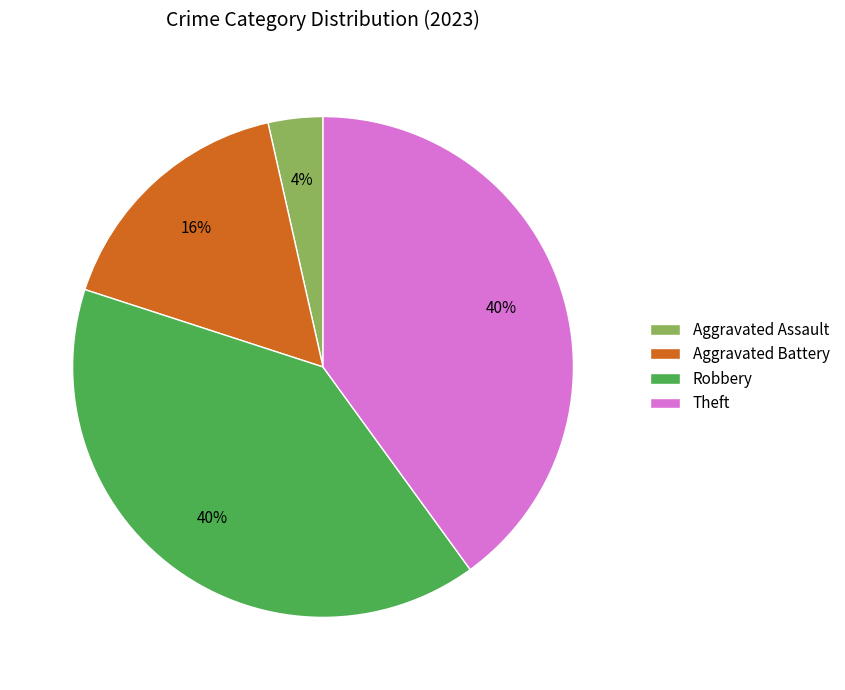

What is the ratio of the value at Aggravated Assault to the value at Robbery?

0.1